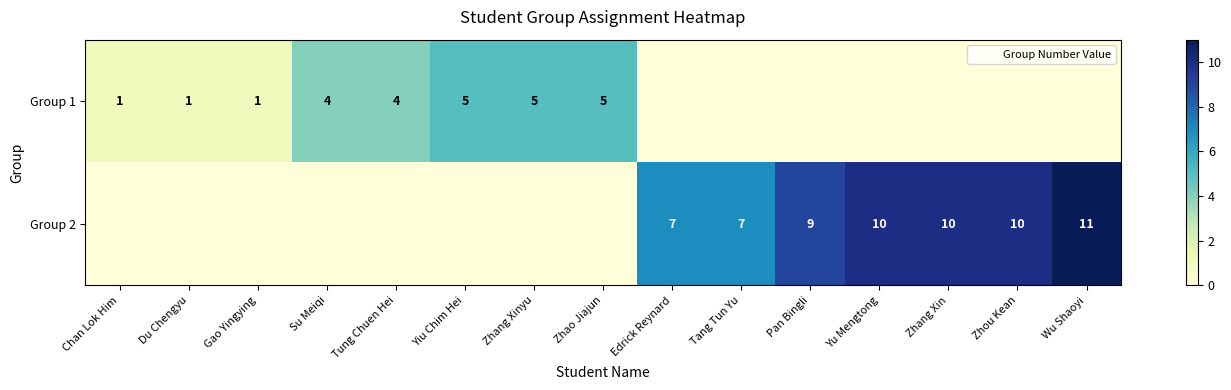

Rank the series by their average value, from highest to lowest.

Group 2, Group 1